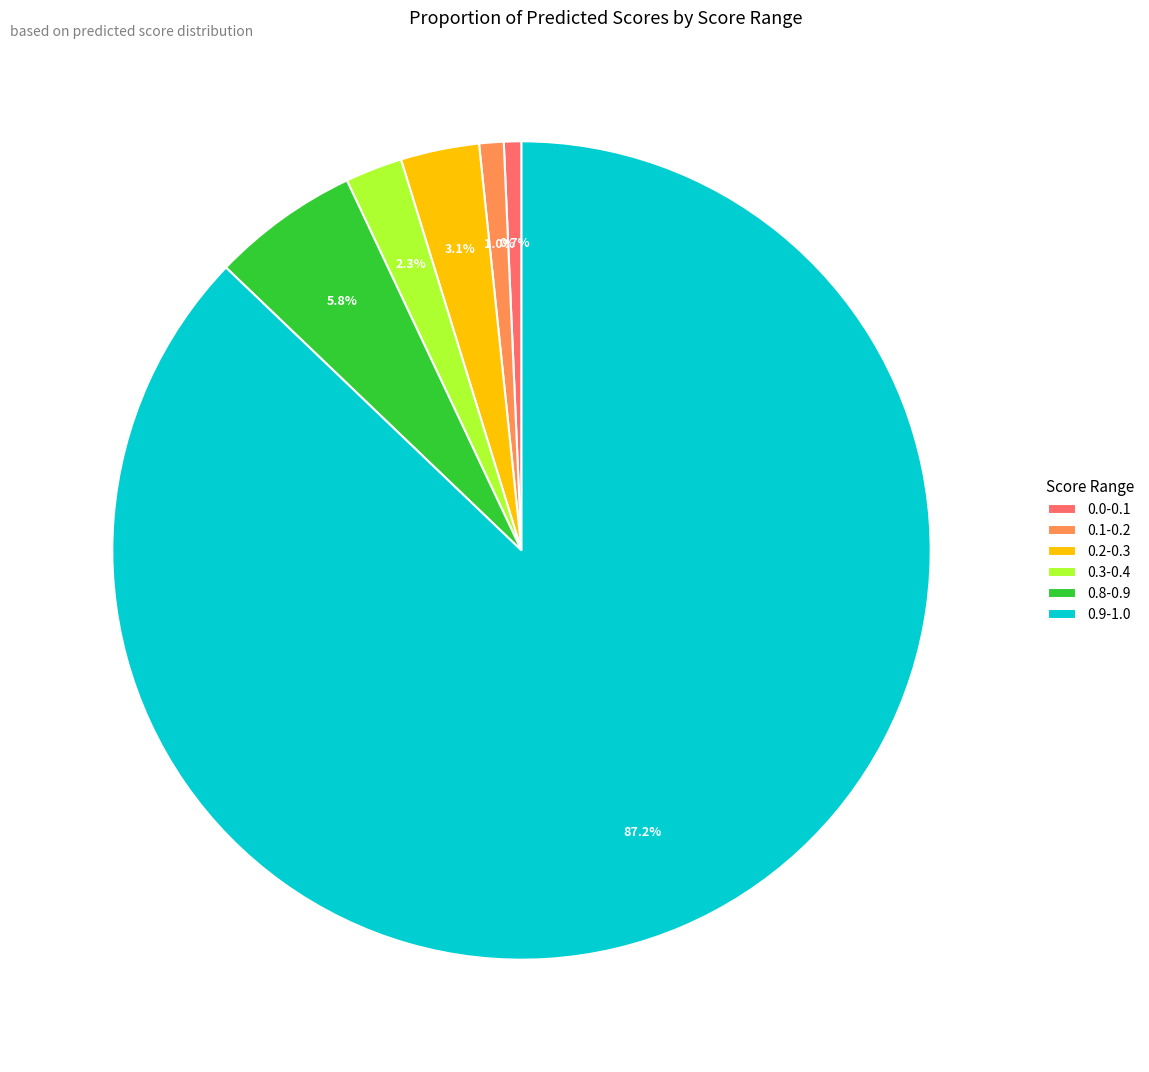

Is there any slice that represents more than half of the pie?

Yes